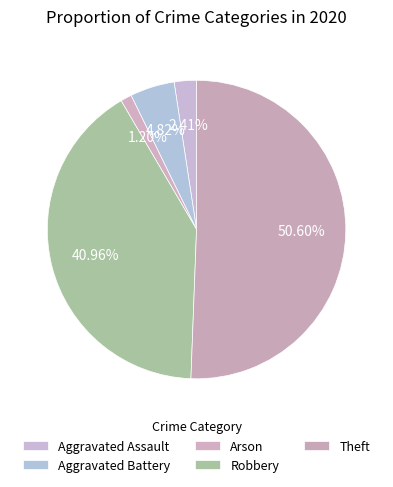

Which has a higher value, Aggravated Battery or Robbery?

Robbery